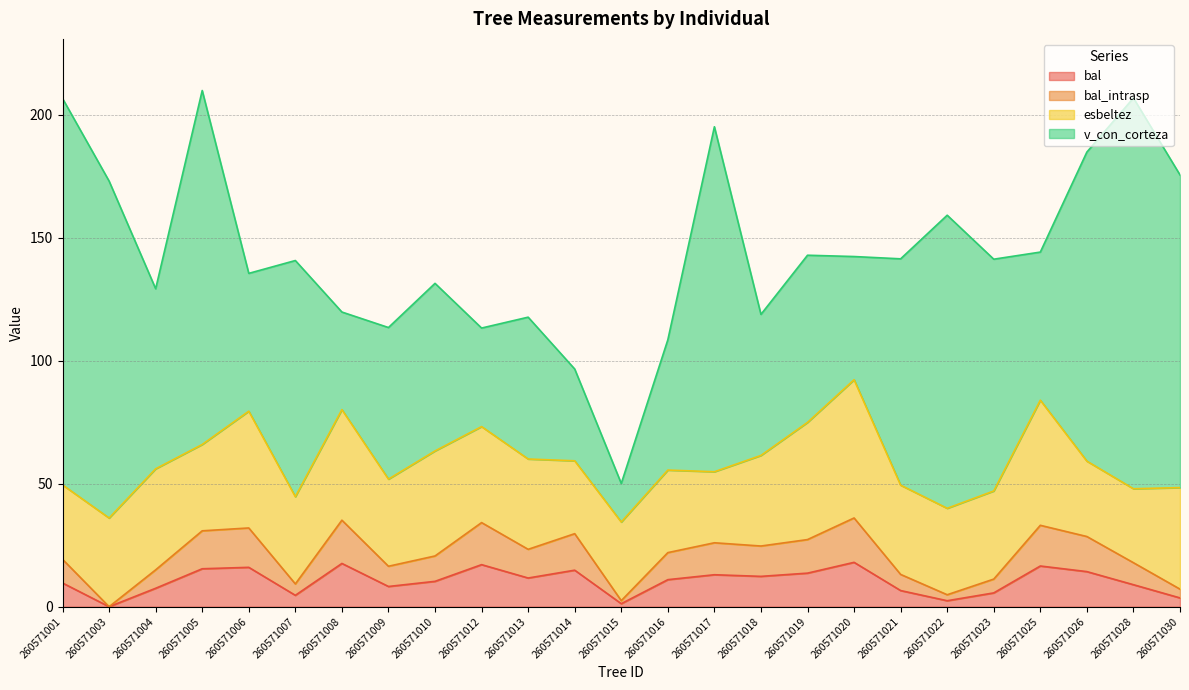

True or false: bal and bal_intrasp intersect in this chart.

False